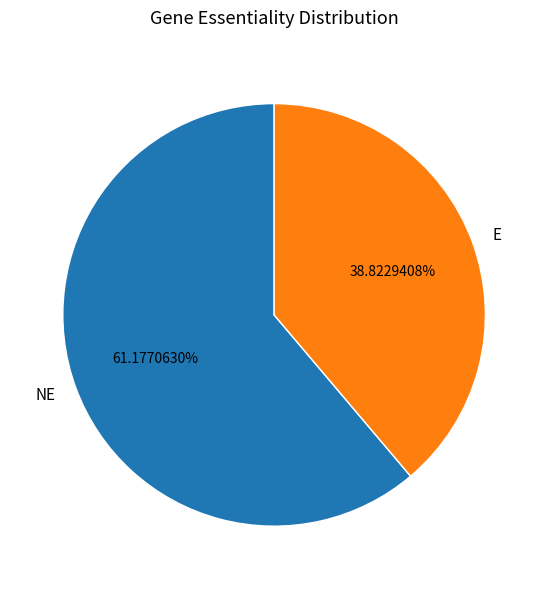

How many slices are in this pie chart?

2